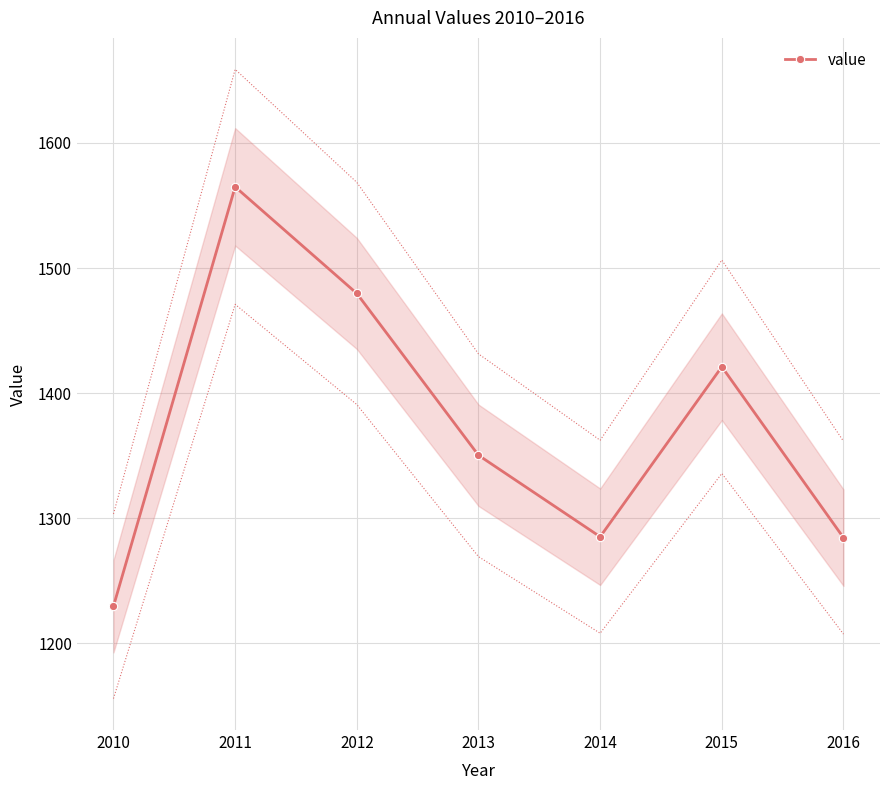

What is the sum of all values?

9615.8